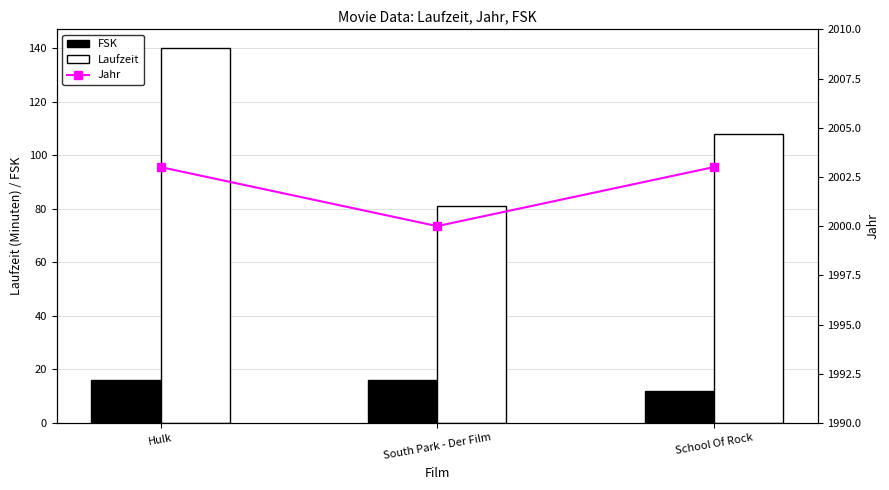

What is the minimum value shown in the chart?

12